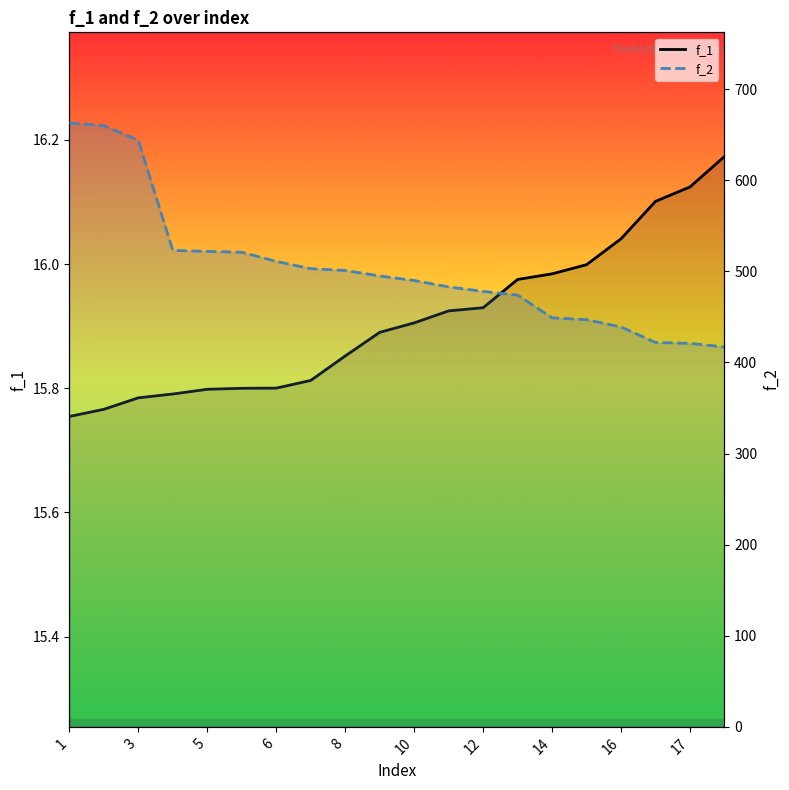

What is the maximum value shown in the chart?

663.0